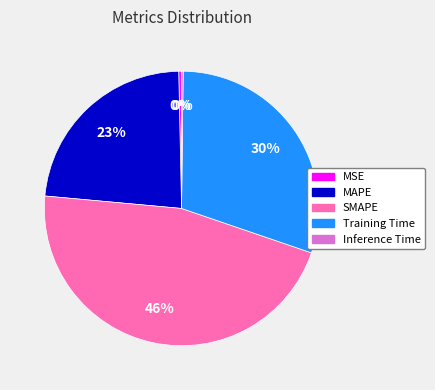

To the nearest percent, what portion does SMAPE represent?

46%